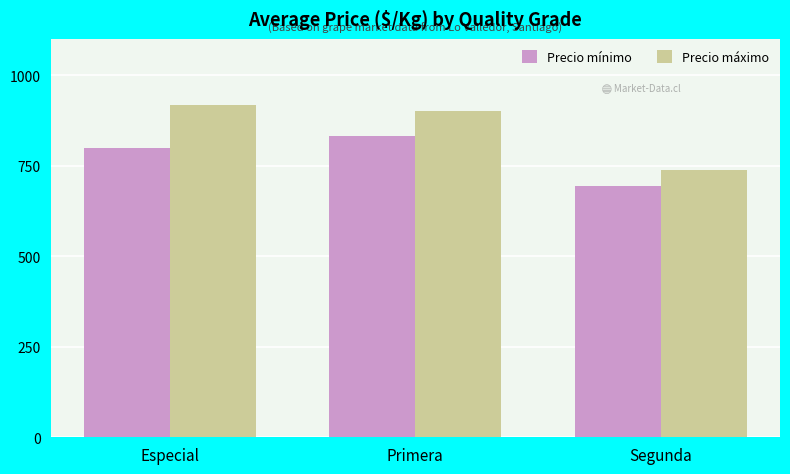

Count the Precio mínimo values in the range 694 to 832.

3